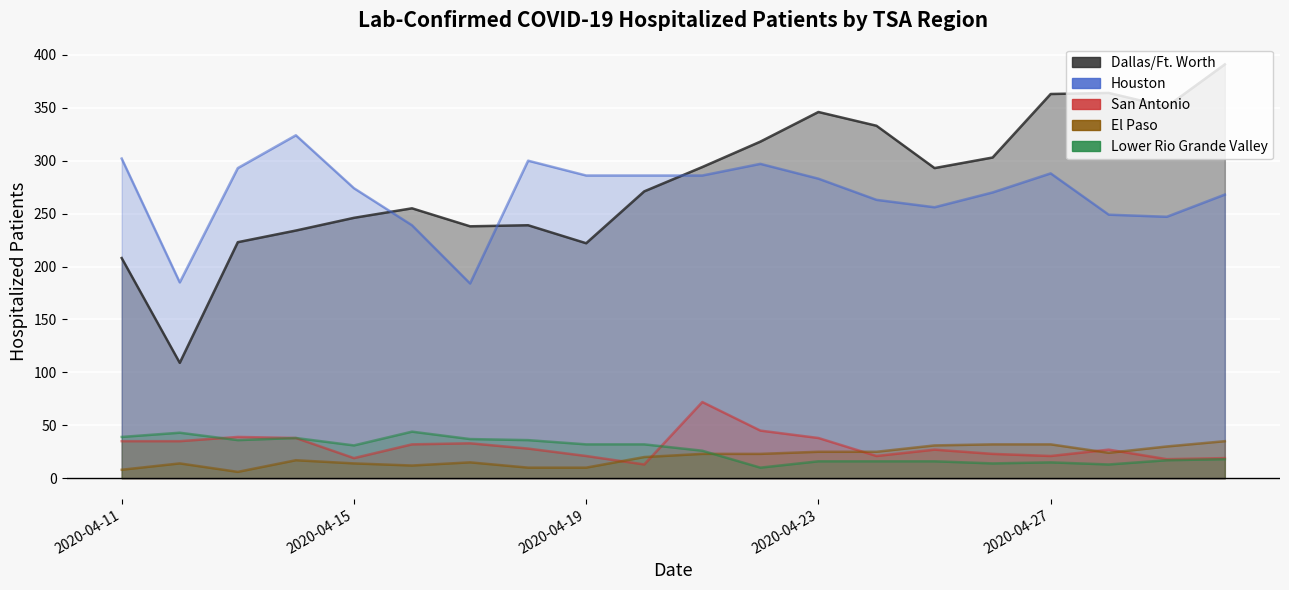

What is the difference between the highest and lowest values at 2020-04-20?

273